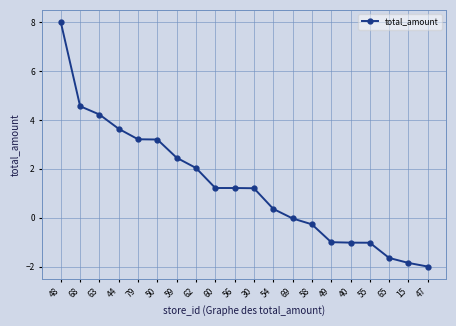

What is the ratio of the value at 56 to the value at 59?

0.5